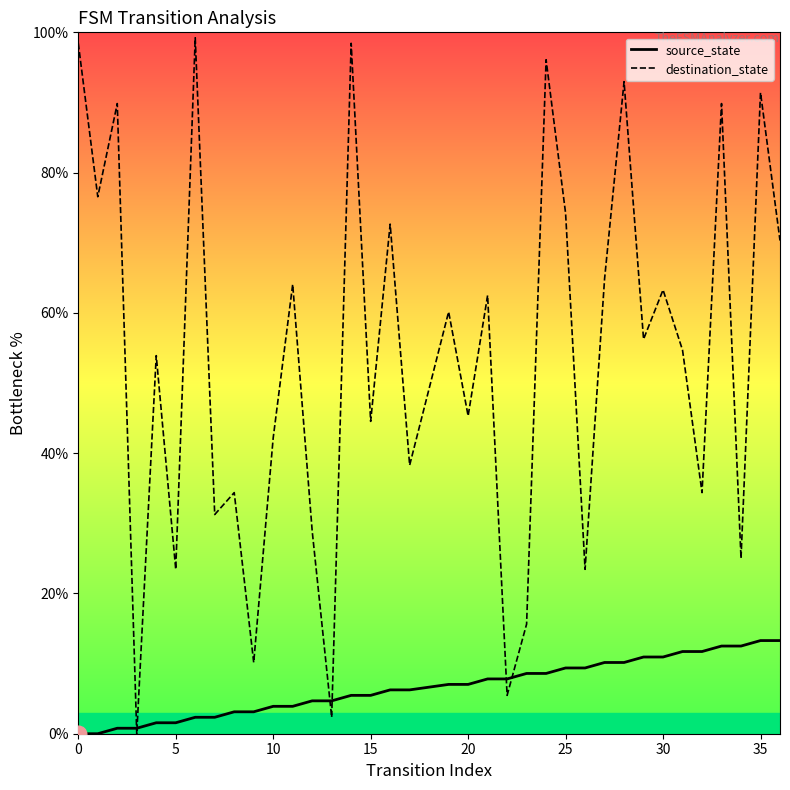

The value of source_state at 0 is 0.0. True or false?

True